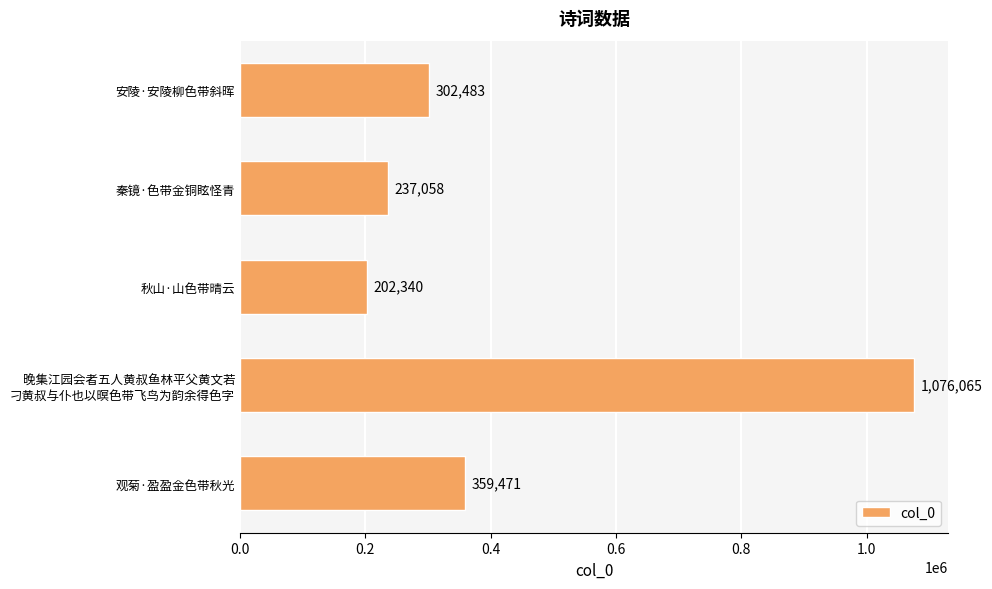

How many data points are less than 302483?

2